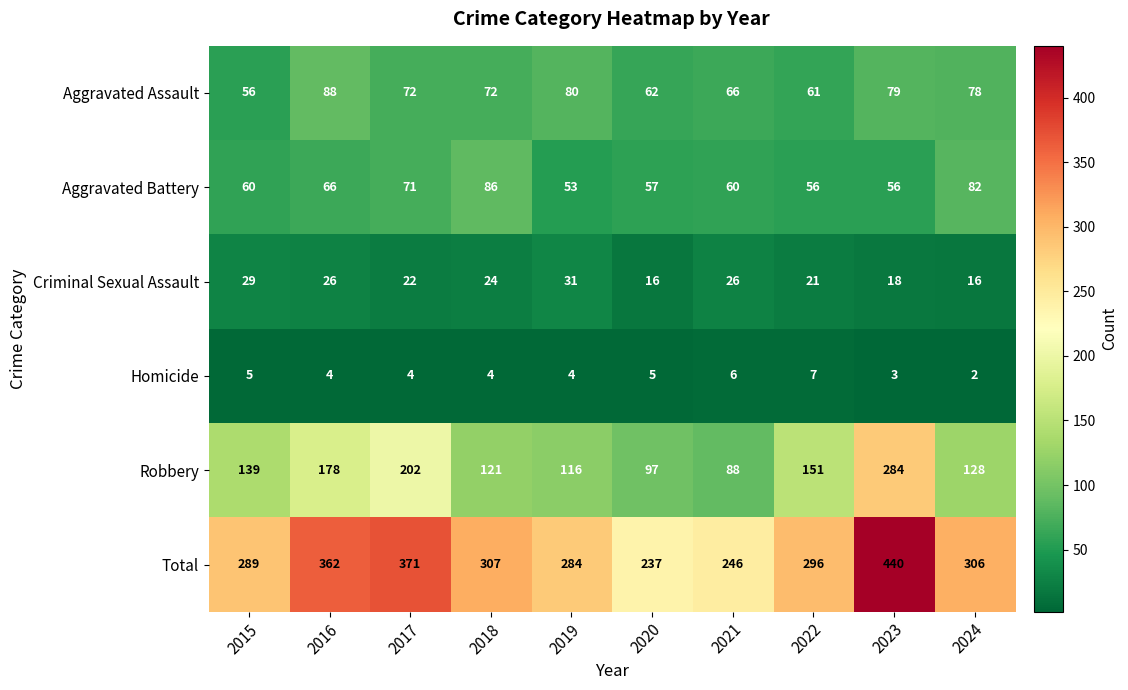

How many Criminal Sexual Assault values are between 18 and 26?

6